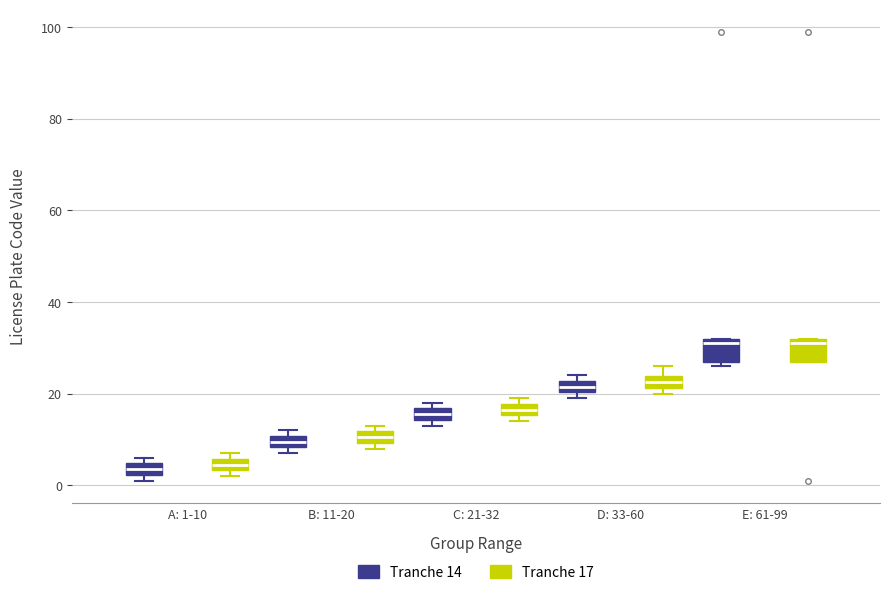

Where is the upper edge of the box for A: 1-10 (Tranche 14) on the y-axis? The values are not printed on the chart, so give them approximately, as read against the axis.

4